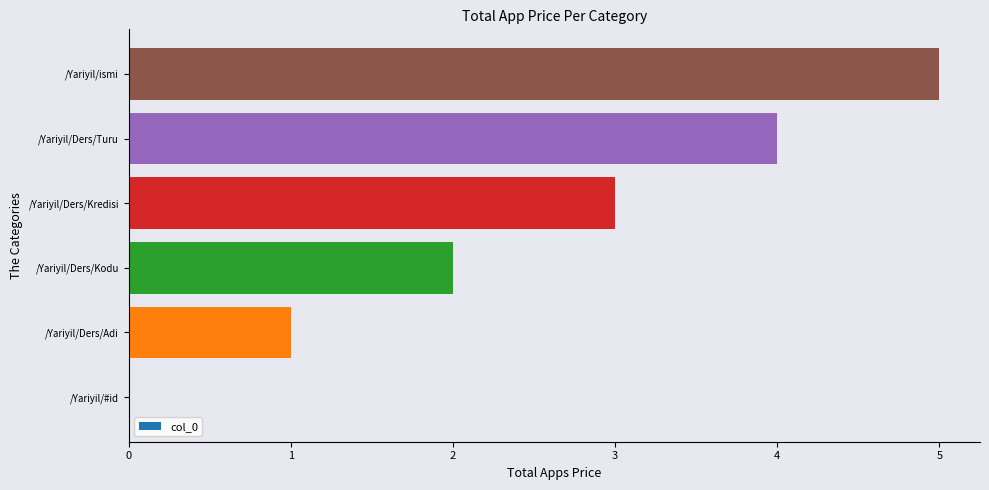

Between /Yariyil/Ders/Turu and /Yariyil/Ders/Kodu, which is larger?

/Yariyil/Ders/Turu